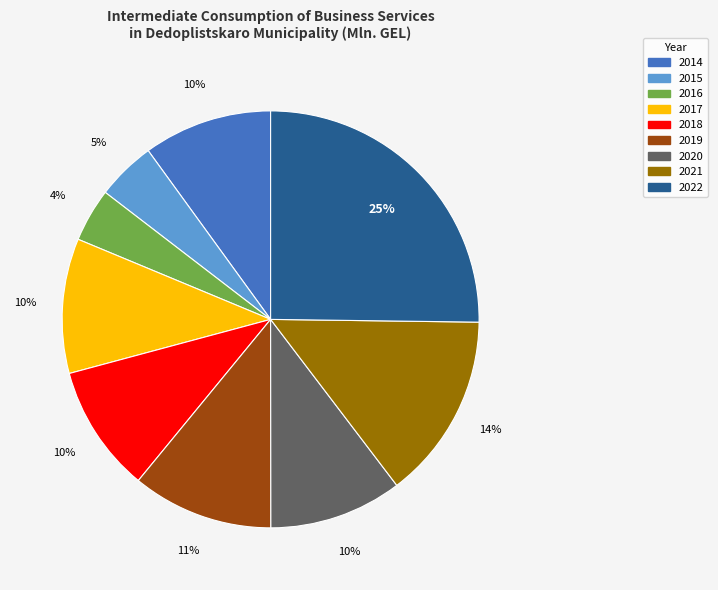

What percentage is the 2015 slice, to the nearest percent?

5%